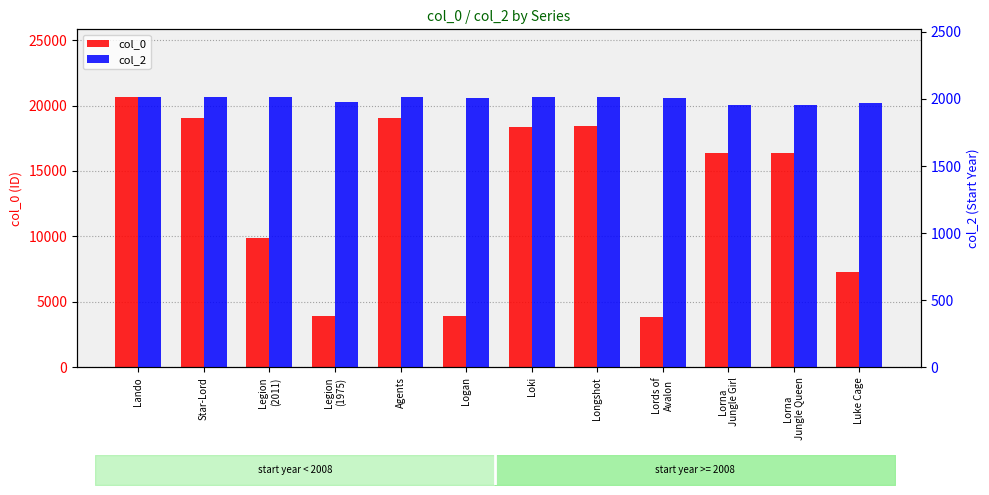

What is the label of the 2nd bar from the left?

Star-Lord